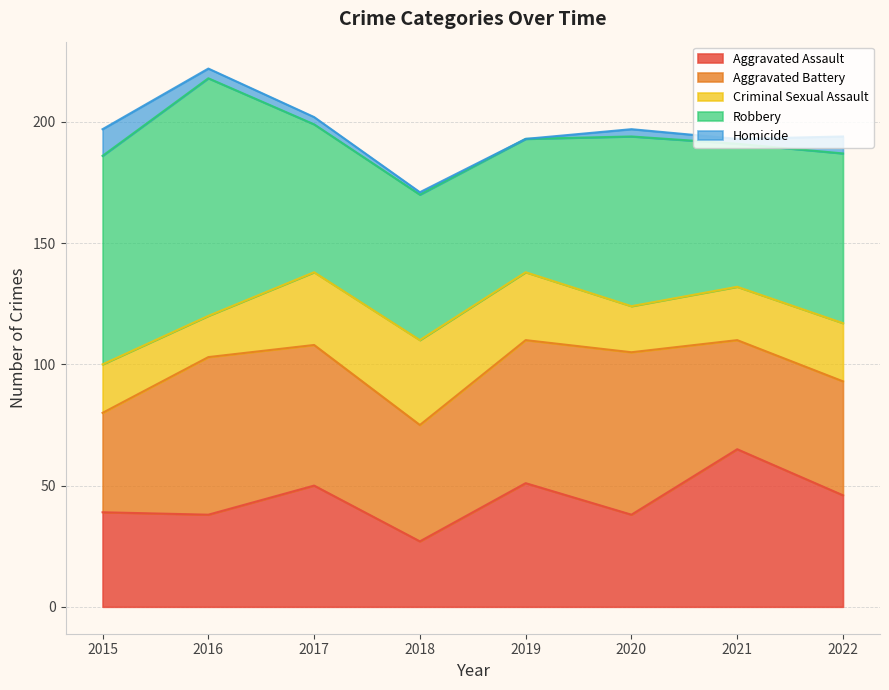

At which label does Aggravated Assault reach its minimum?

2018